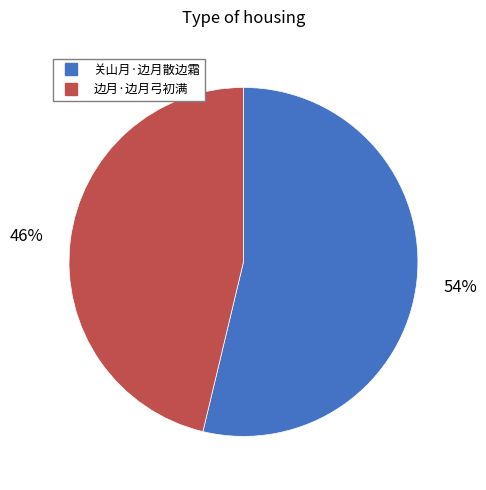

How many slices are in this pie chart?

2